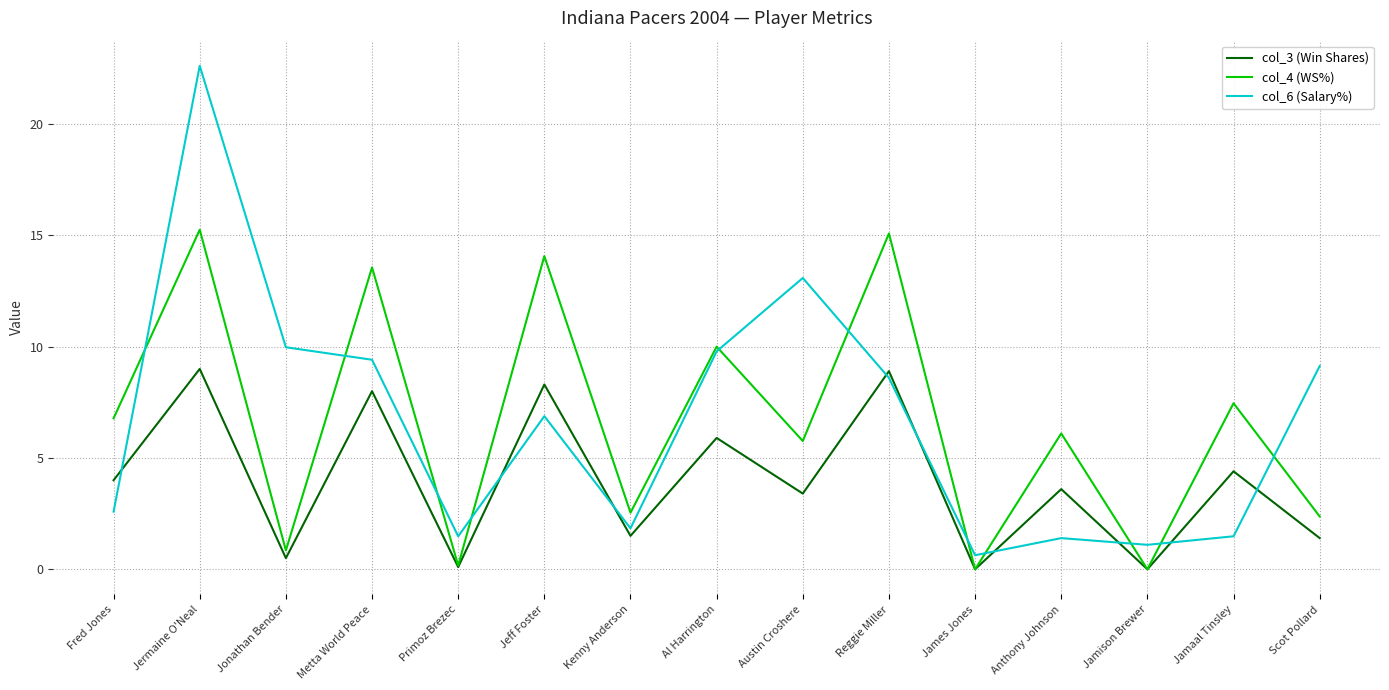

What position from the left is Scot Pollard?

15